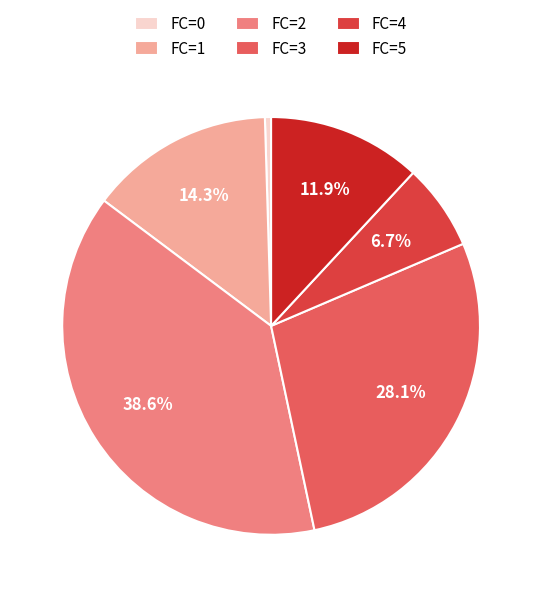

Between FC=5 and FC=0, which is larger?

FC=5